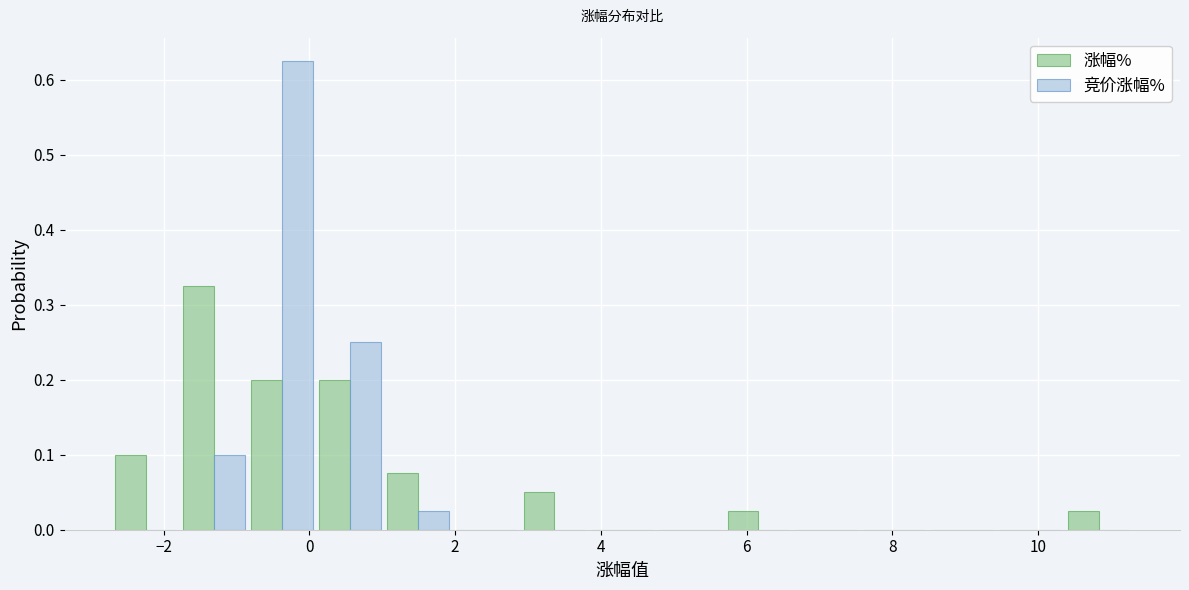

Reading left to right, list every range on the x-axis with the height of the bar of each series over it. Neither the bar edges nor the heights are printed on the chart, so give them approximately, as read against the axes.

-2.8 to -1.8: 涨幅%=0.10	竞价涨幅%=0
-1.8 to -0.8: 涨幅%=0.33	竞价涨幅%=0.10
-0.8 to 0.0: 涨幅%=0.20	竞价涨幅%=0.63
0.0 to 1.0: 涨幅%=0.20	竞价涨幅%=0.25
1.0 to 2.0: 涨幅%=0.08	竞价涨幅%=0.03
2.0 to 2.8: 涨幅%=0	竞价涨幅%=0
2.8 to 3.8: 涨幅%=0.05	竞价涨幅%=0
3.8 to 4.8: 涨幅%=0	竞价涨幅%=0
4.8 to 5.6: 涨幅%=0	竞价涨幅%=0
5.6 to 6.6: 涨幅%=0.03	竞价涨幅%=0
6.6 to 7.6: 涨幅%=0	竞价涨幅%=0
7.6 to 8.4: 涨幅%=0	竞价涨幅%=0
8.4 to 9.4: 涨幅%=0	竞价涨幅%=0
9.4 to 10.4: 涨幅%=0	竞价涨幅%=0
10.4 to 11.4: 涨幅%=0.03	竞价涨幅%=0